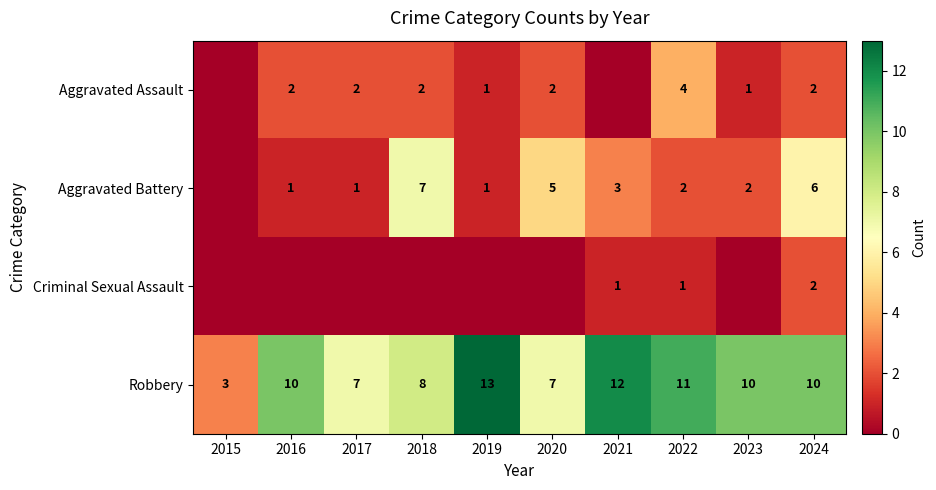

Is it true that Aggravated Battery equals 1 at 2016?

True